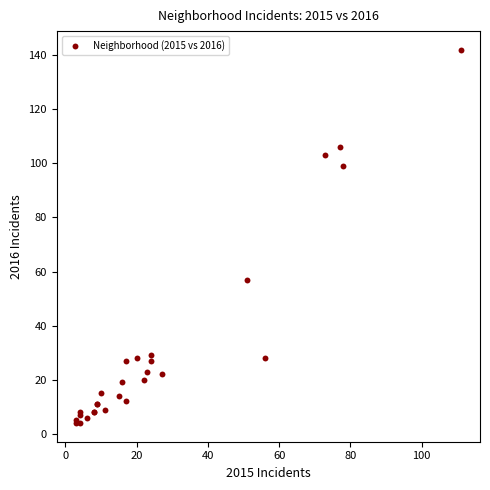

What Y value in the scatter plot is closest to 73?

57